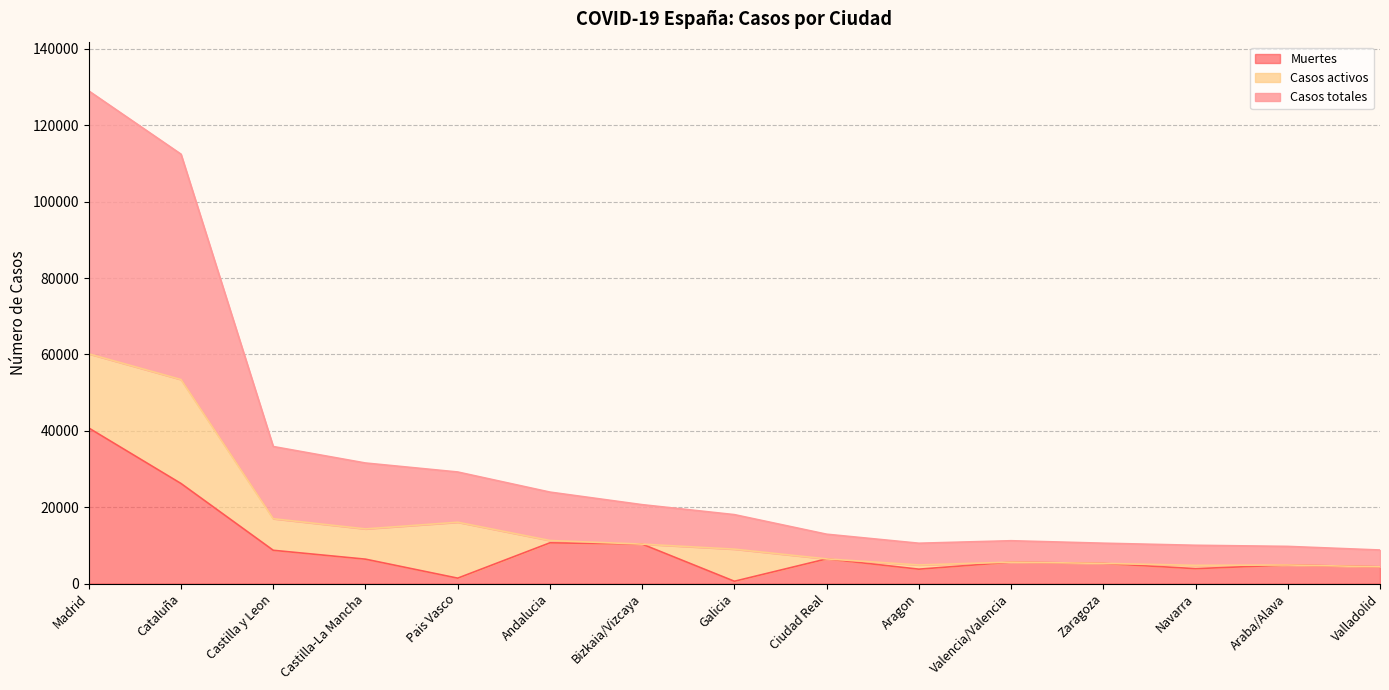

Rank the categories by Muertes value from lowest to highest.

Galicia, Pais Vasco, Aragon, Navarra, Valladolid, Araba/Alava, Zaragoza, Valencia/Valencia, Castilla-La Mancha, Ciudad Real, Castilla y Leon, Bizkaia/Vizcaya, Andalucia, Cataluña, Madrid